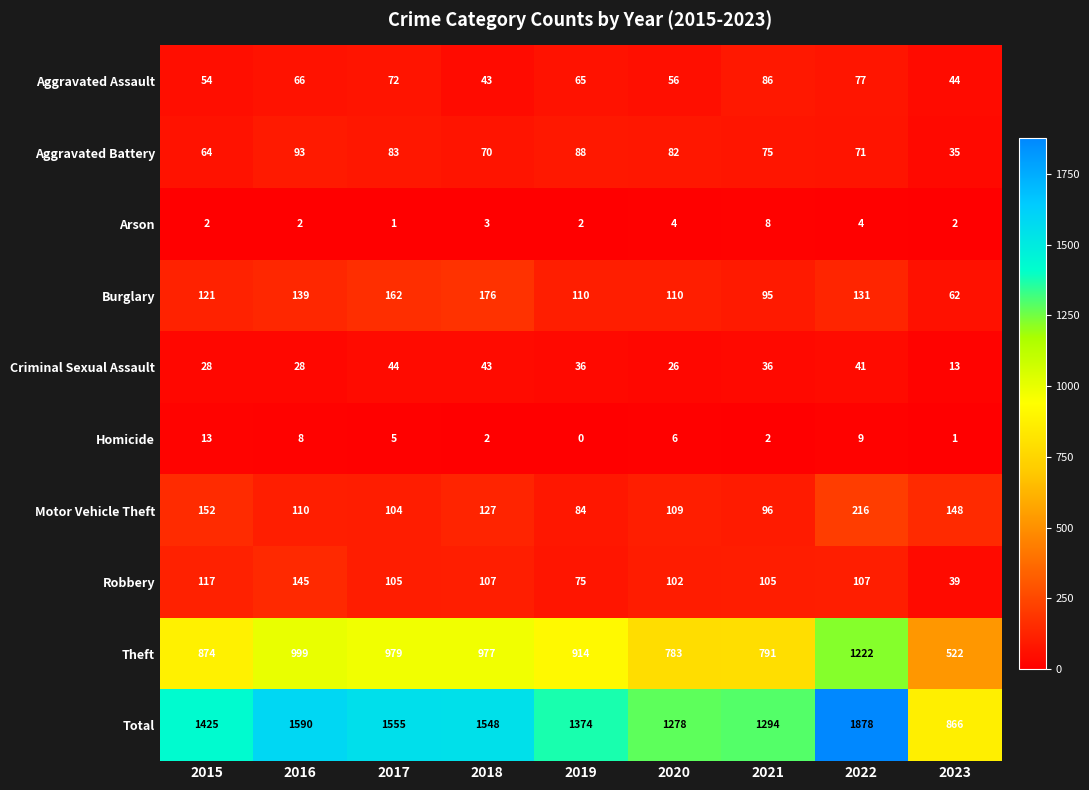

Which category has the lowest value across all series?

2019